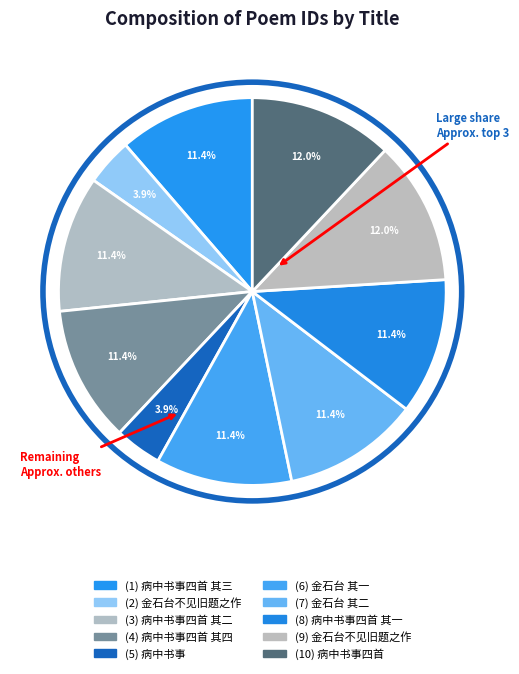

How many segments does this pie chart have?

10